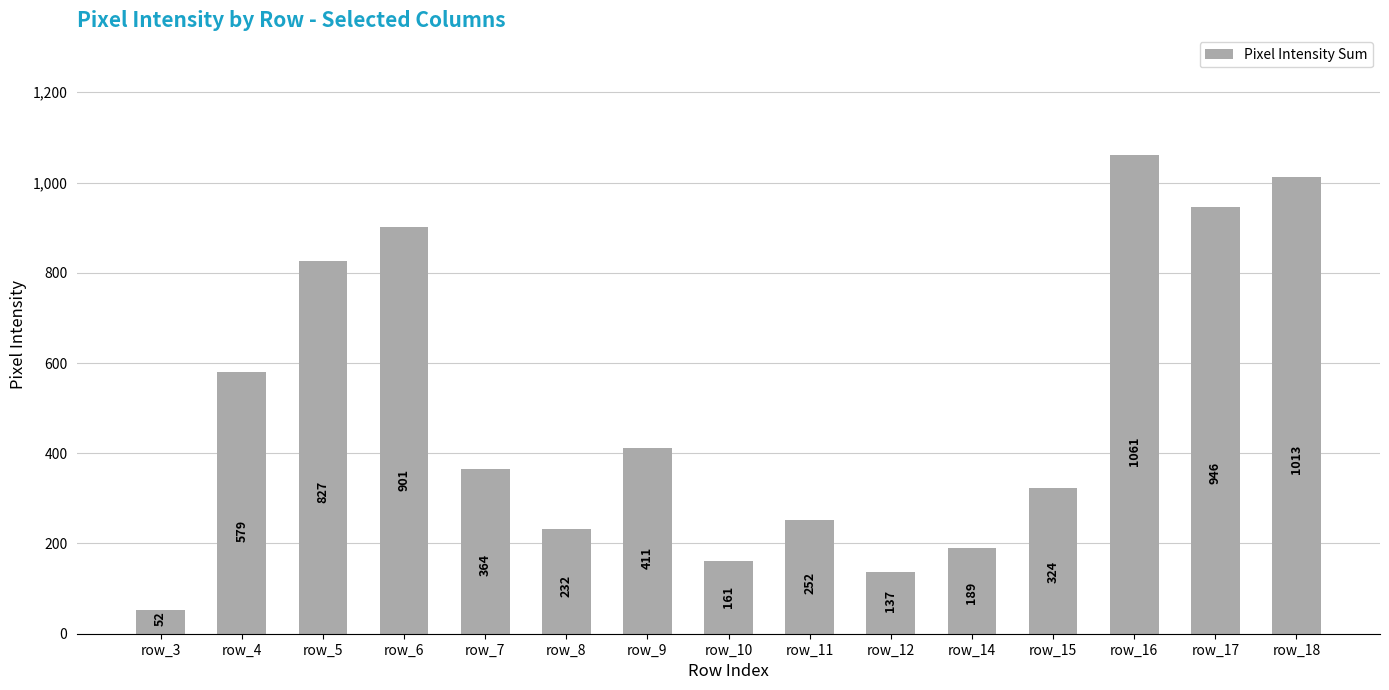

True or false: the data shows 110 at row_7.

False